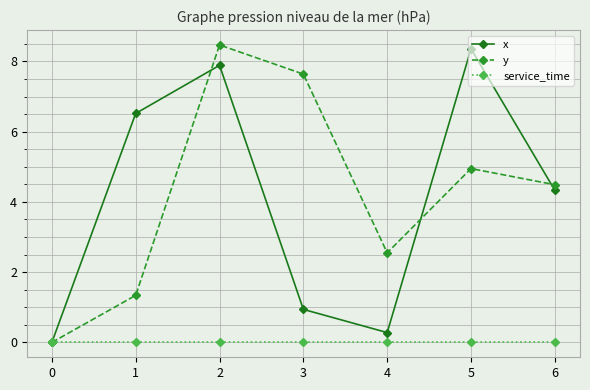

How many lines are shown in the chart?

3